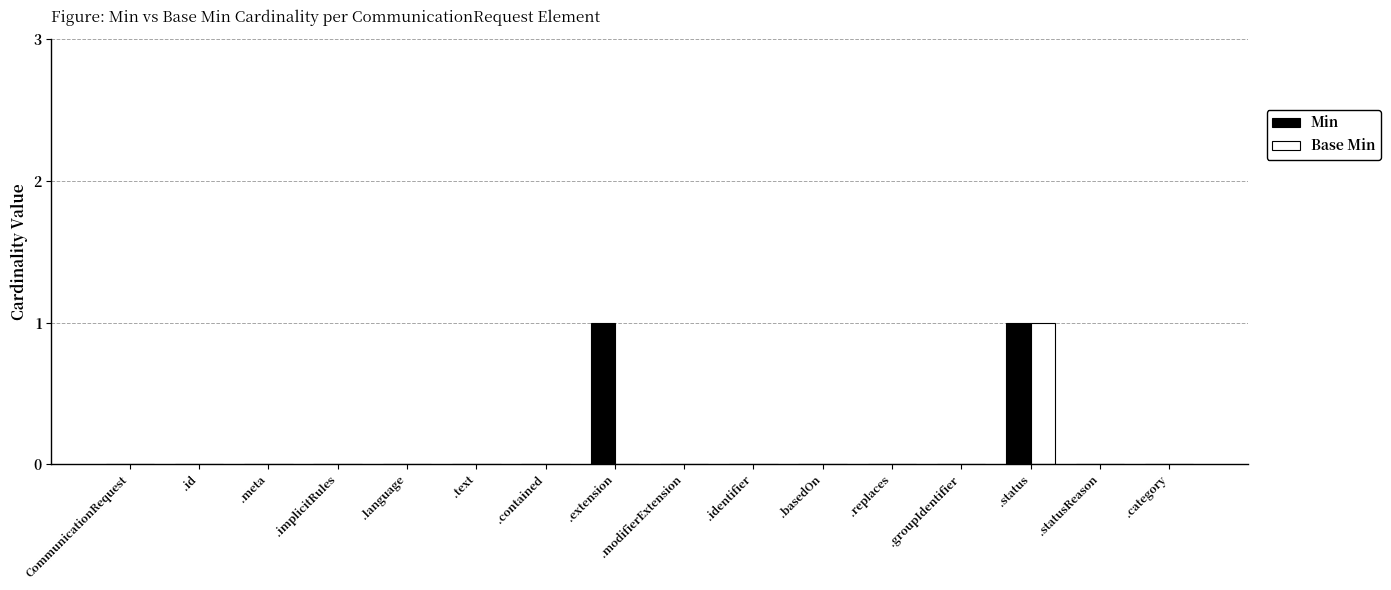

At which label does Base Min reach its peak?

.status